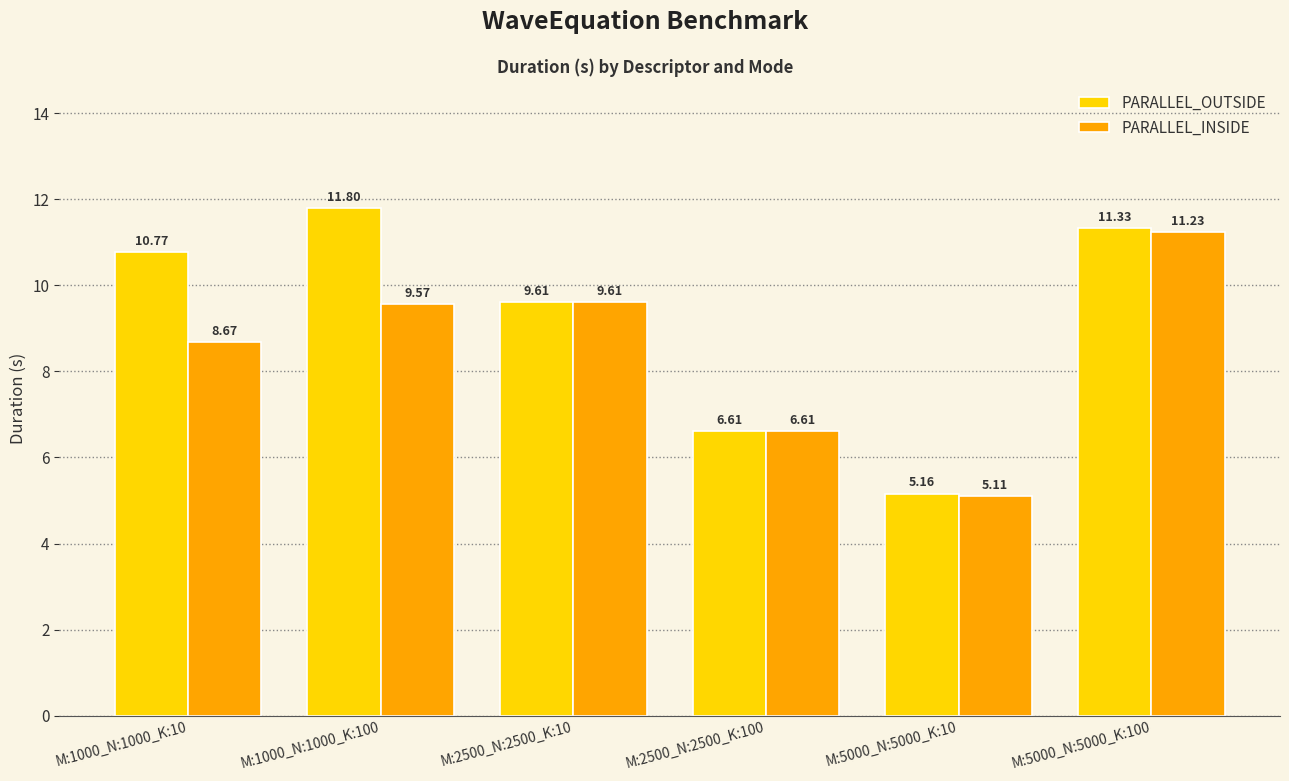

What is the value of the PARALLEL_OUTSIDE bar at the 6th from the left?

11.3